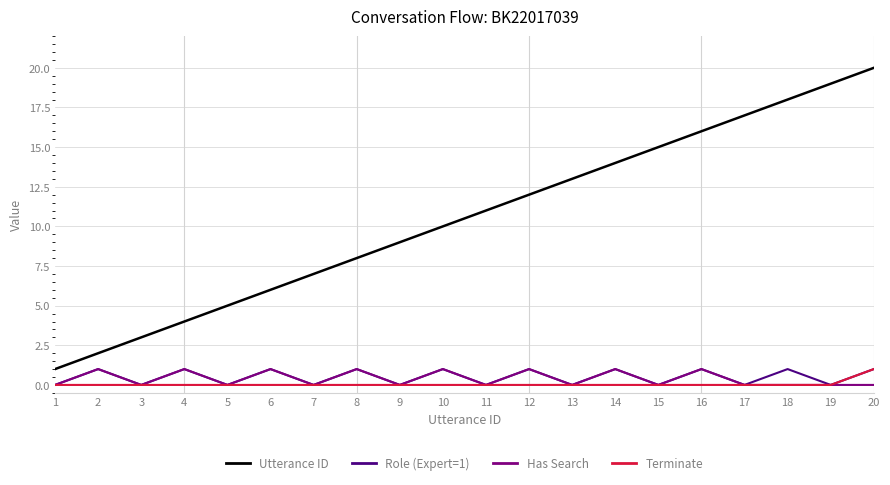

At which category is the sum across all series the highest?

20